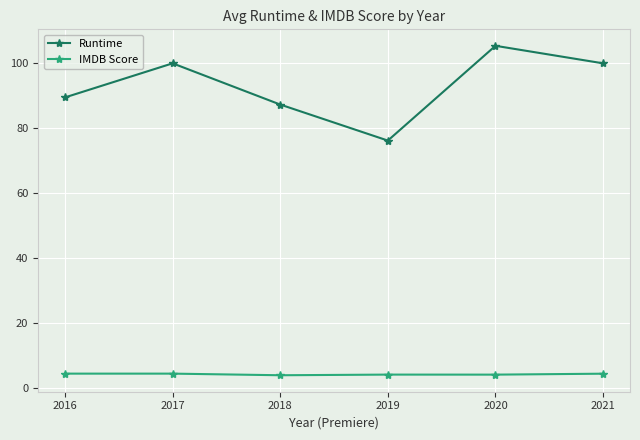

At which category does the chart reach its peak across all series?

2020